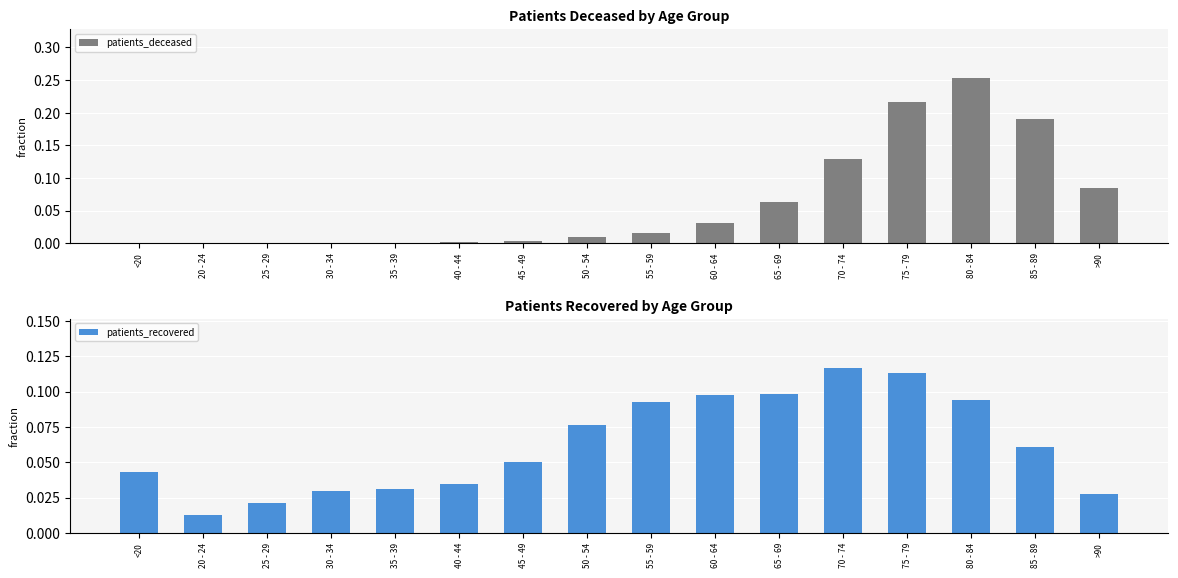

At how many categories does at least one series exceed 0?

16